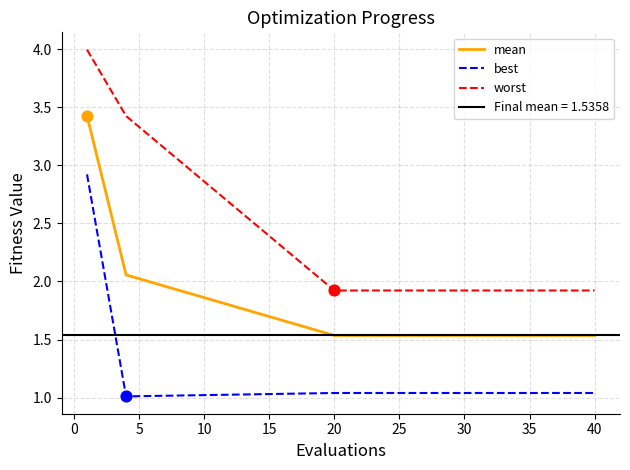

What is the highest value of the best series?

2.9